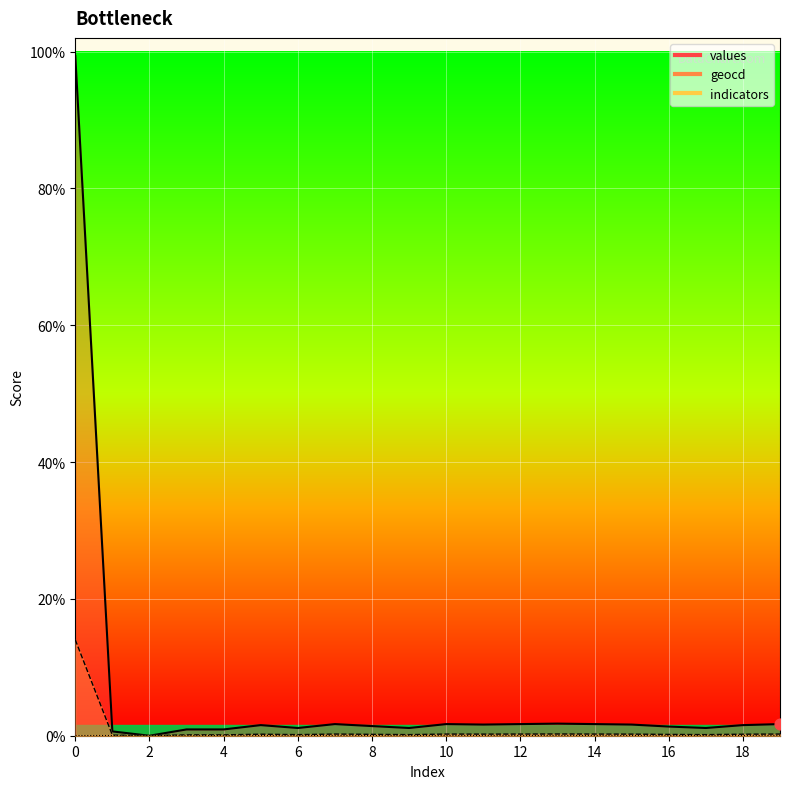

Which series has the widest spread of Y values?

values_line